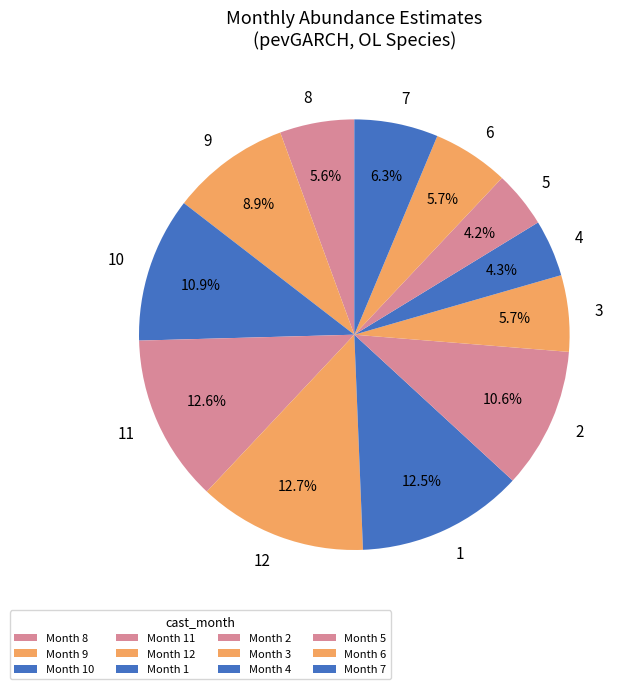

Rank the categories by value from highest to lowest.

12, 11, 1, 10, 2, 9, 7, 3, 6, 8, 4, 5